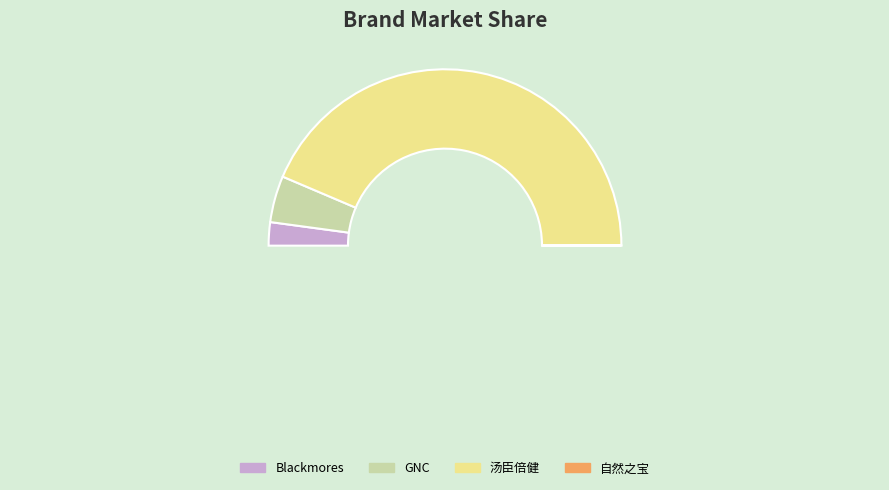

Between 自然之宝 and Blackmores, which is larger?

Blackmores